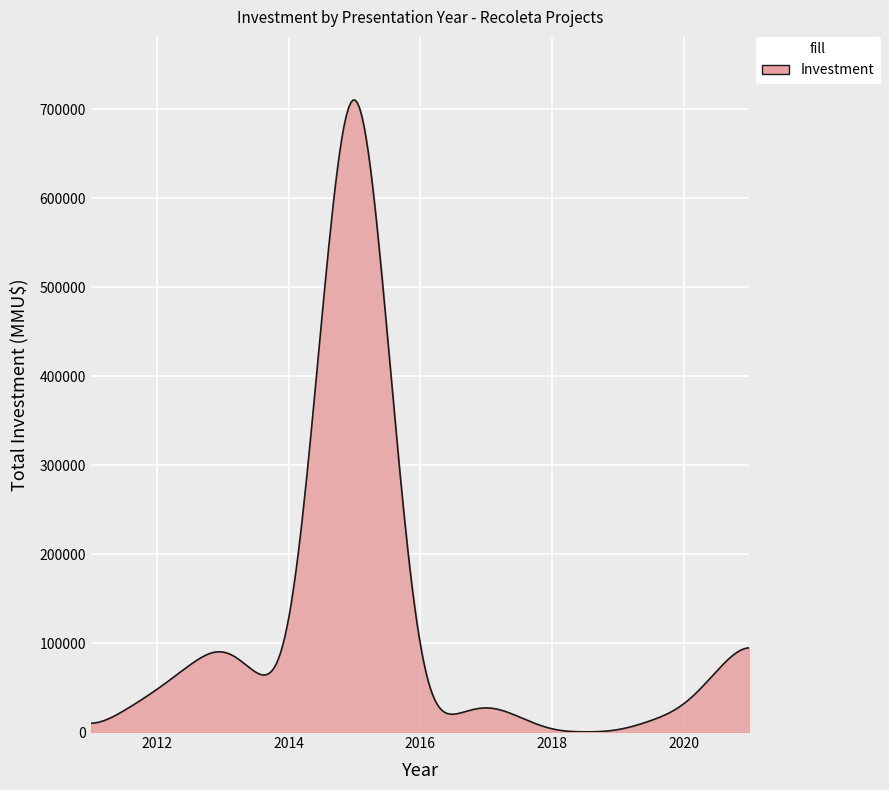

What is the difference between the maximum and minimum values?

710002.9